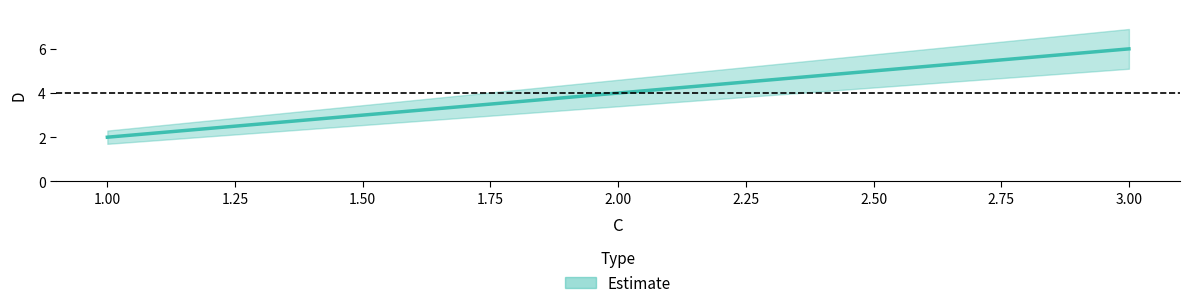

List the labels in order of value, largest first.

3, 2, 1